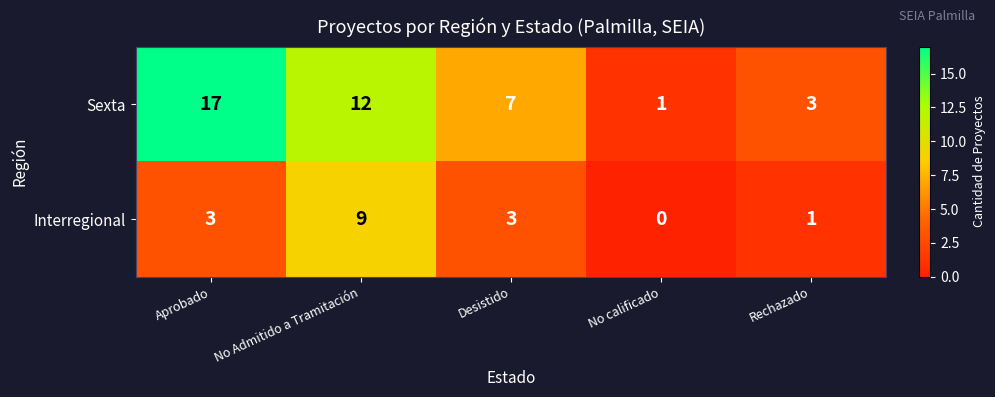

Count the number of data series in this chart.

2